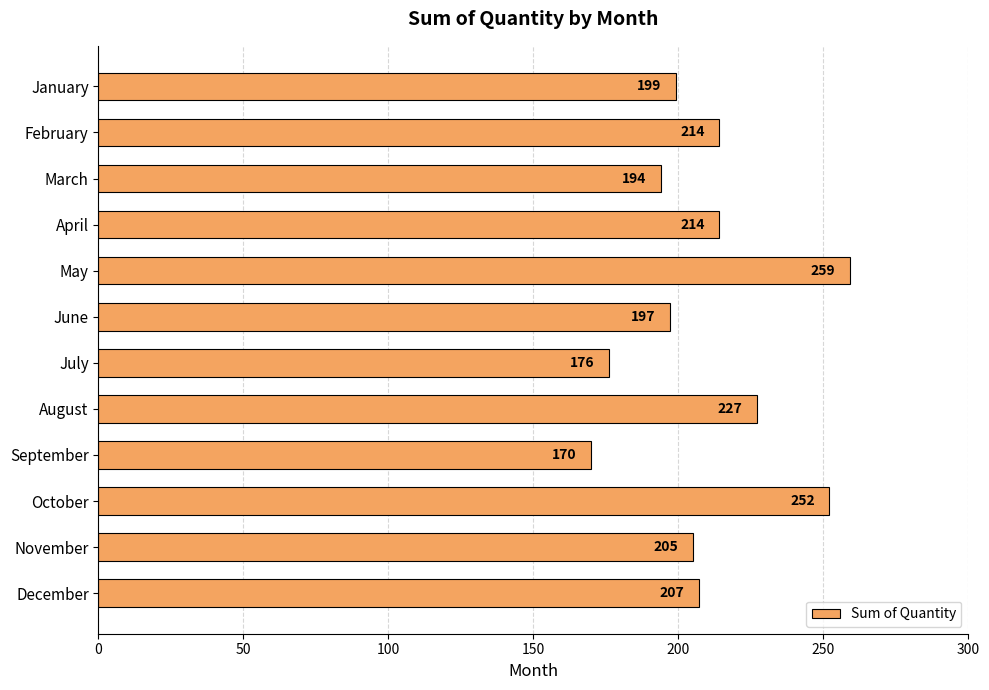

What is the value of the 6th bar from the top?

197